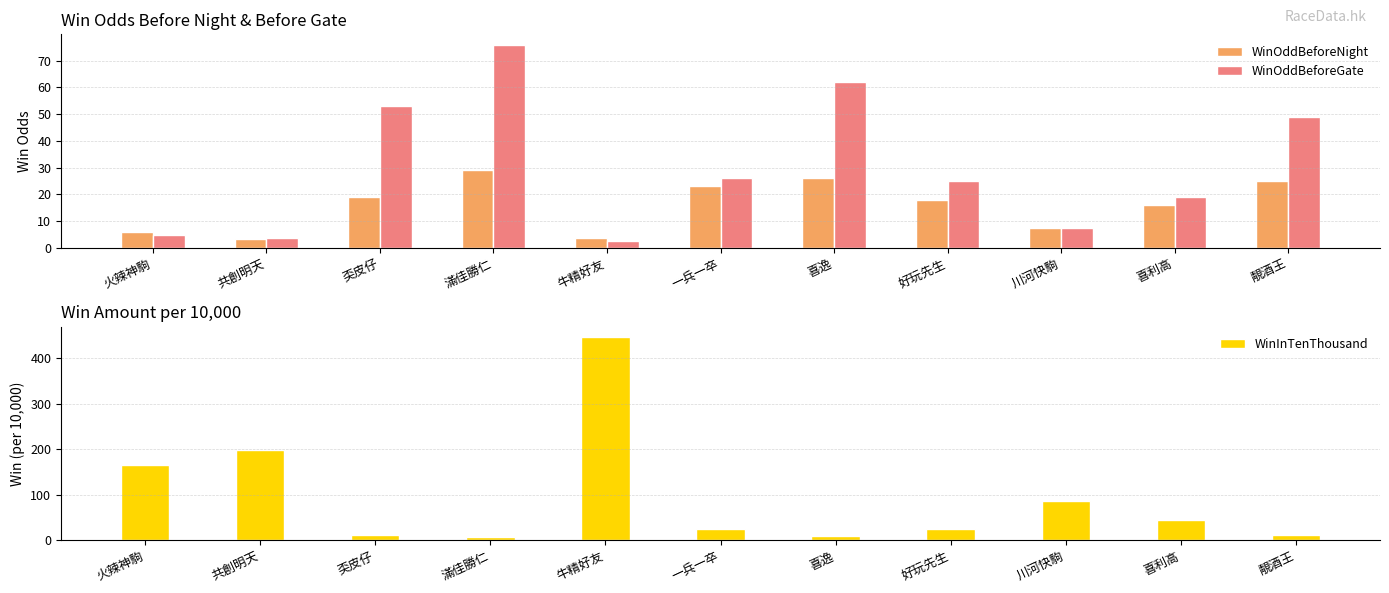

What is the highest value of the WinInTenThousand series?

446